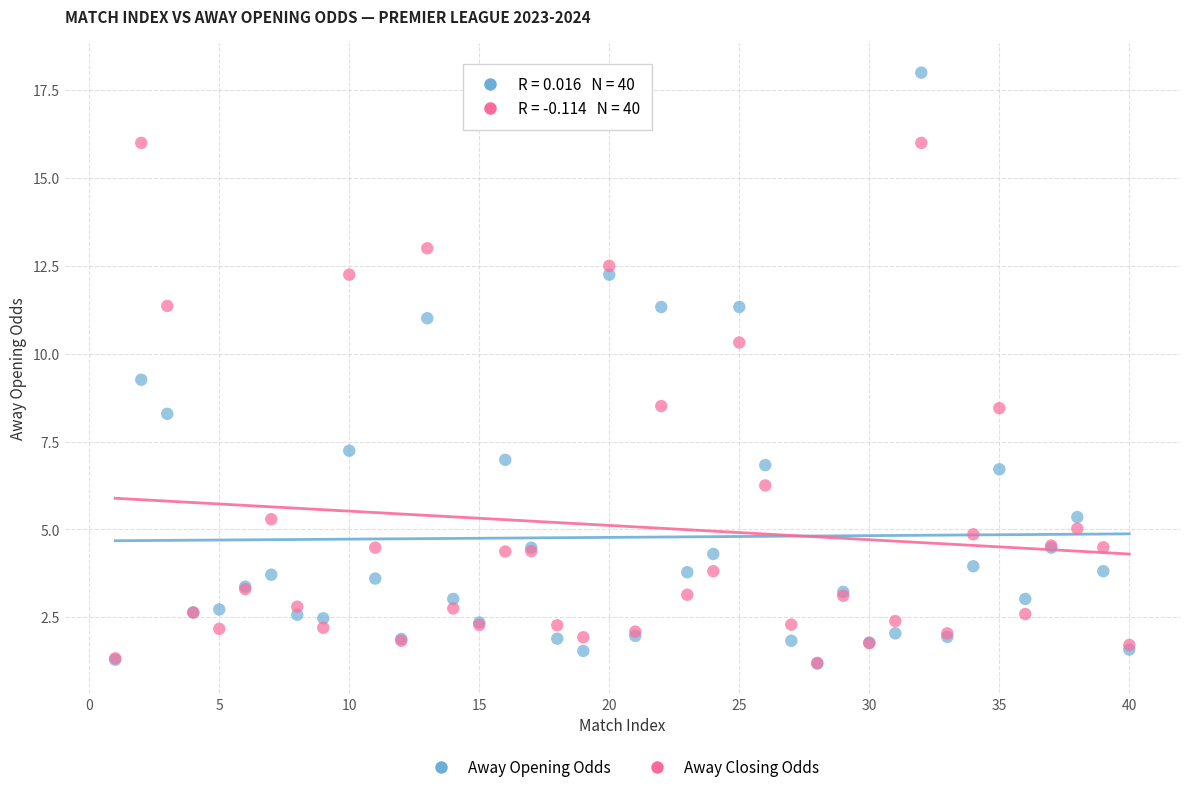

Across all series, what Y value is closest to 9?

9.3